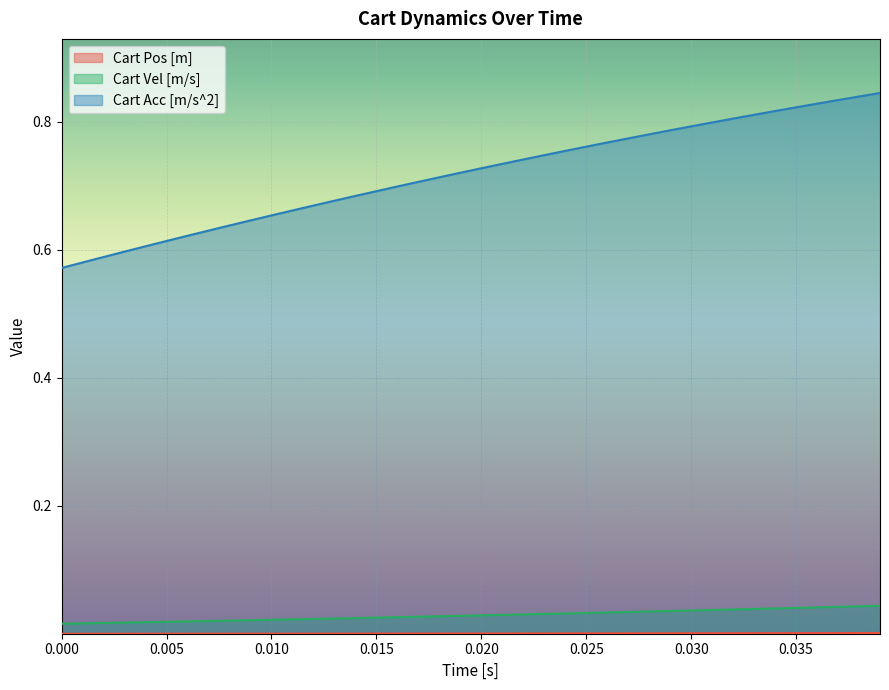

Which series has the largest total across all categories?

Cart Acc [m/s^2]